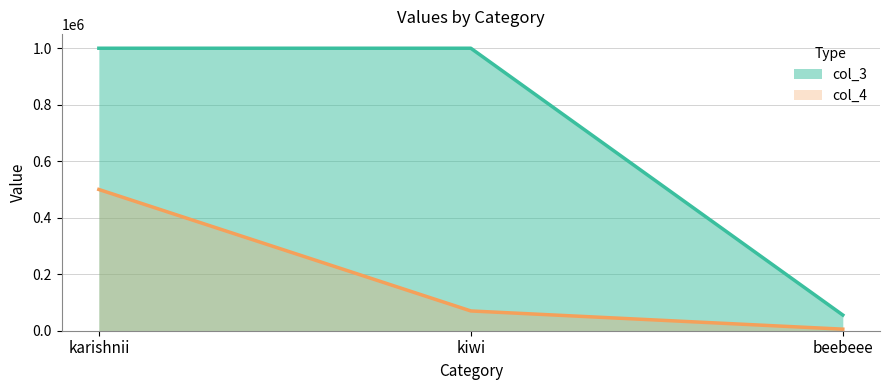

Rank the series by their maximum value, from lowest to highest.

col_4, col_3